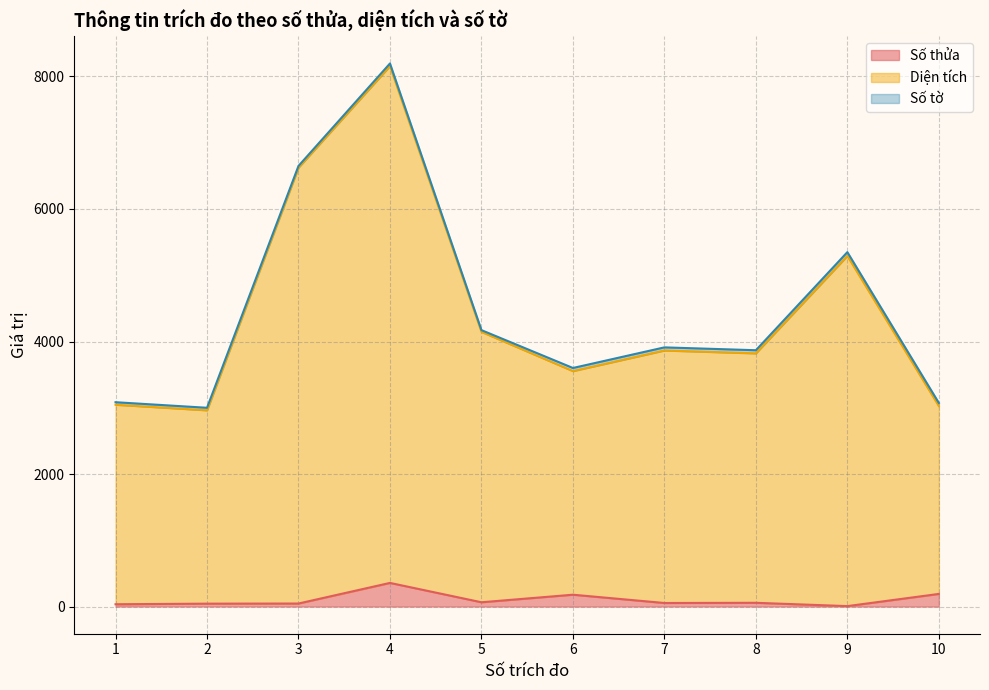

What is the maximum value for Số thửa?

357.0